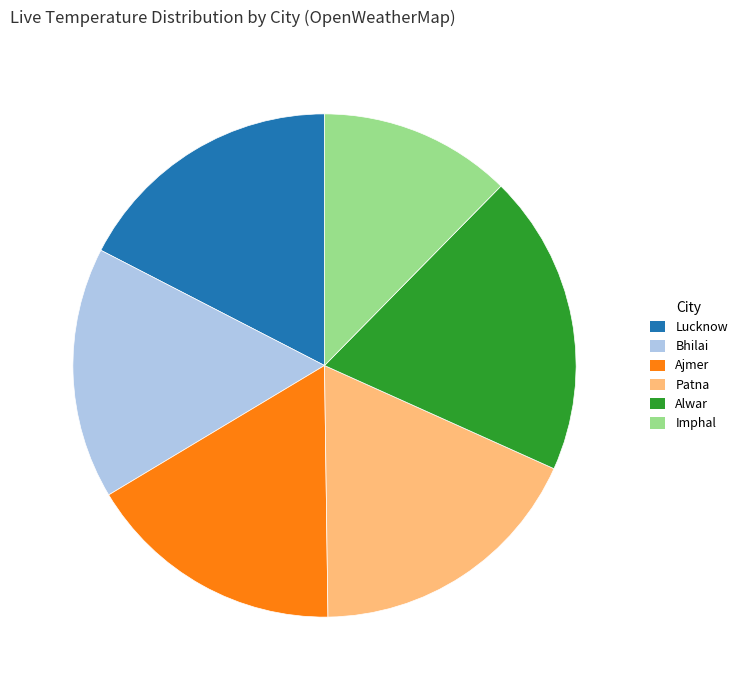

Is the sum of Imphal and Patna greater than half?

No